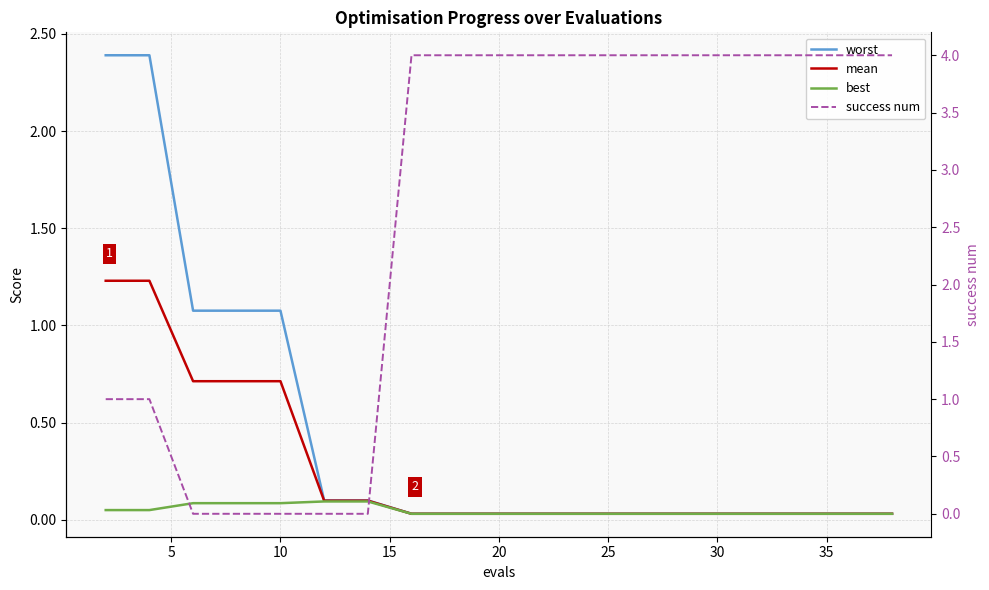

True or false: best and worst cross at least once.

False